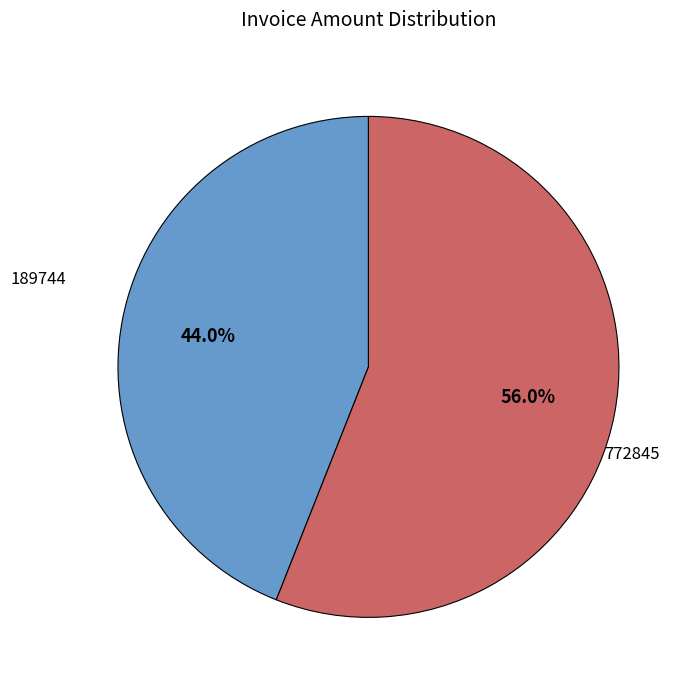

Rank the categories by value from highest to lowest.

772845, 189744